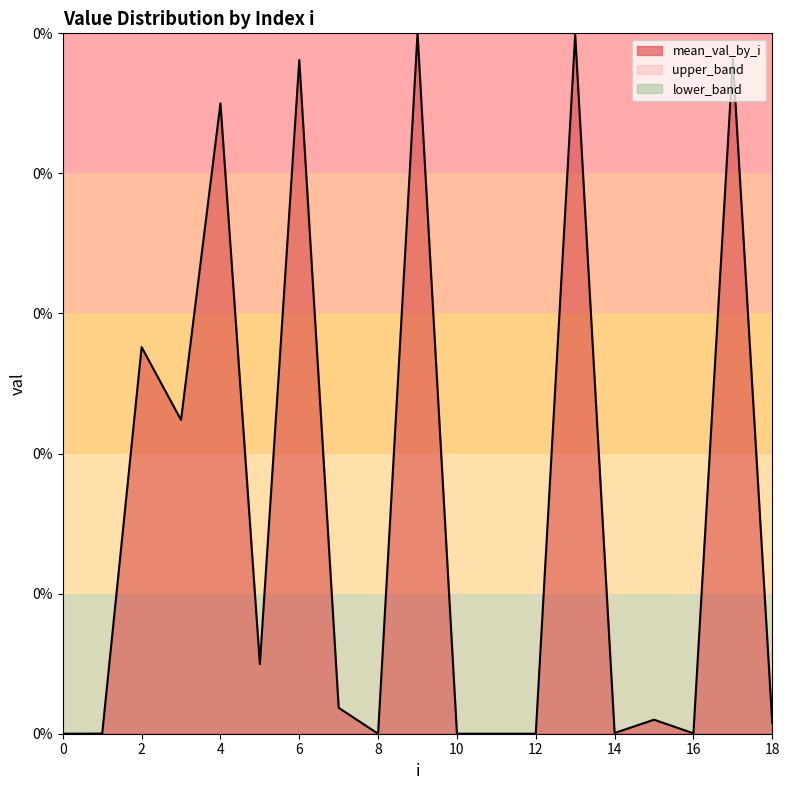

Where is the first local minimum for mean_val_by_i?

3